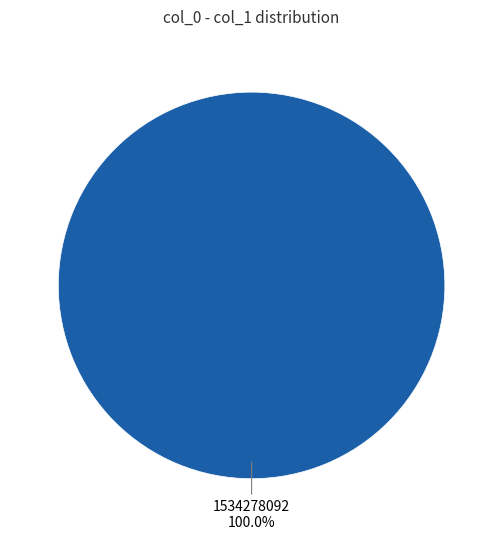

How many segments does this pie chart have?

2